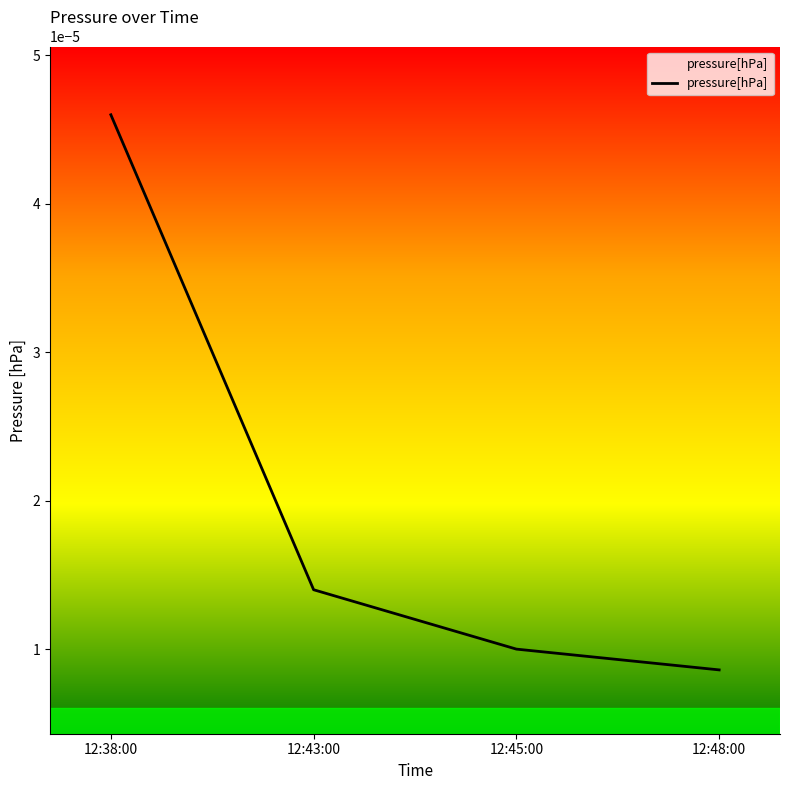

How many lines are shown in the chart?

1